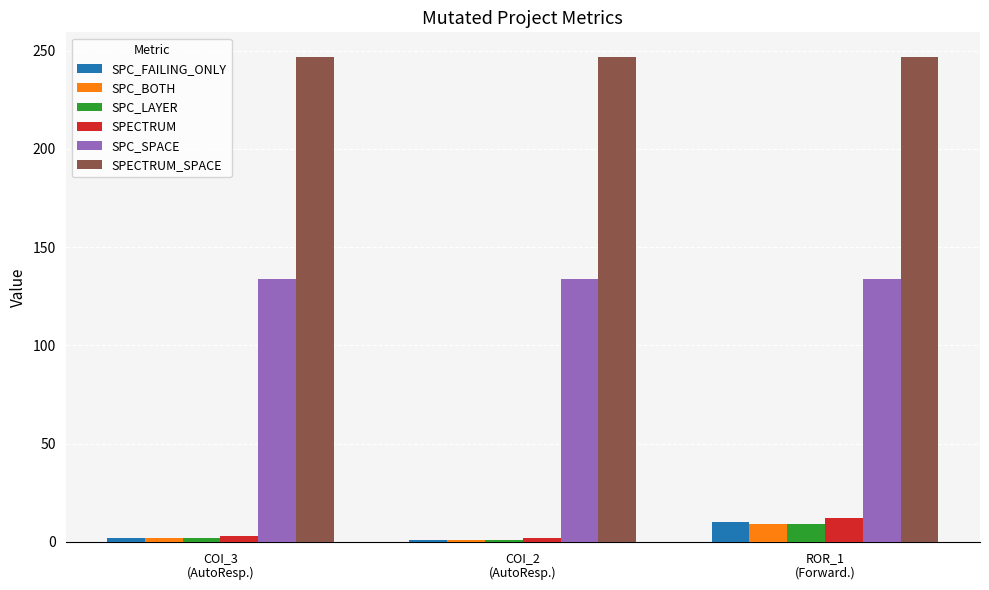

What is the value of the SPECTRUM bar at the 3rd from the left?

12